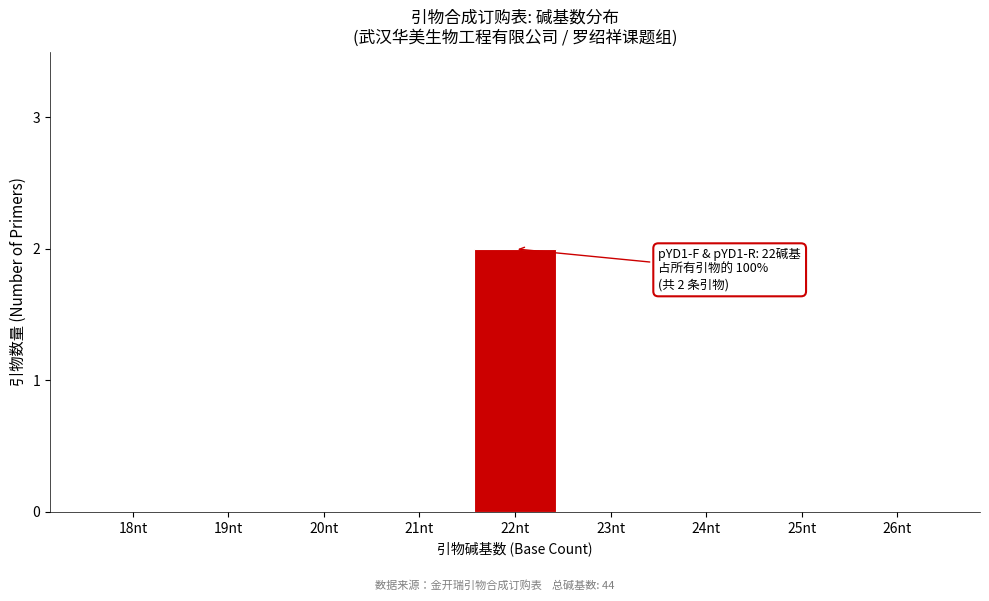

Reading left to right, extract all data points from this chart.

18nt=0	19nt=0	20nt=0	21nt=0	22nt=2	23nt=0	24nt=0	25nt=0	26nt=0